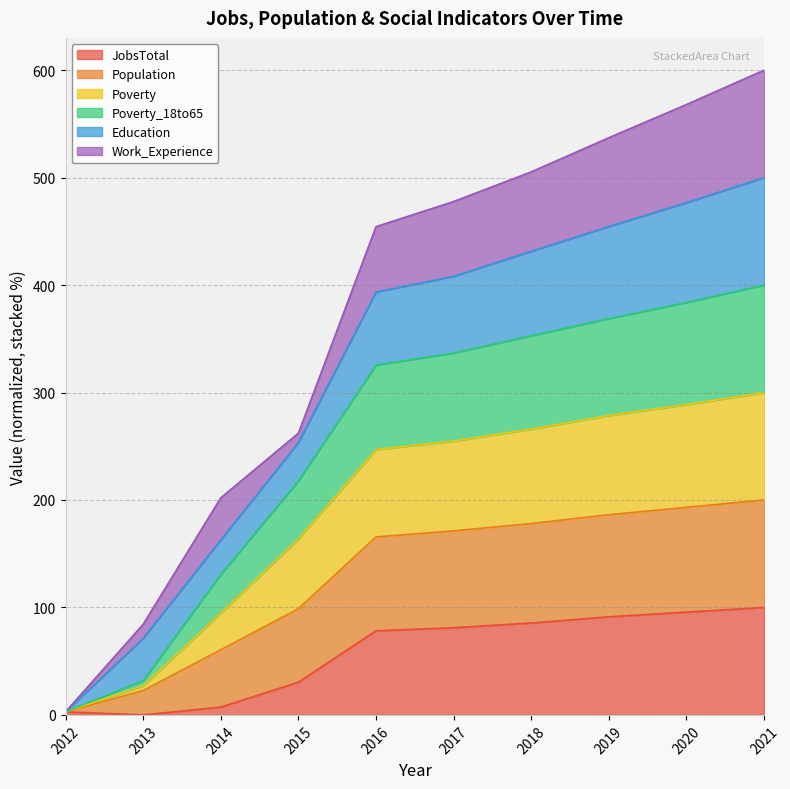

What is the highest value of the JobsTotal series?

100.0